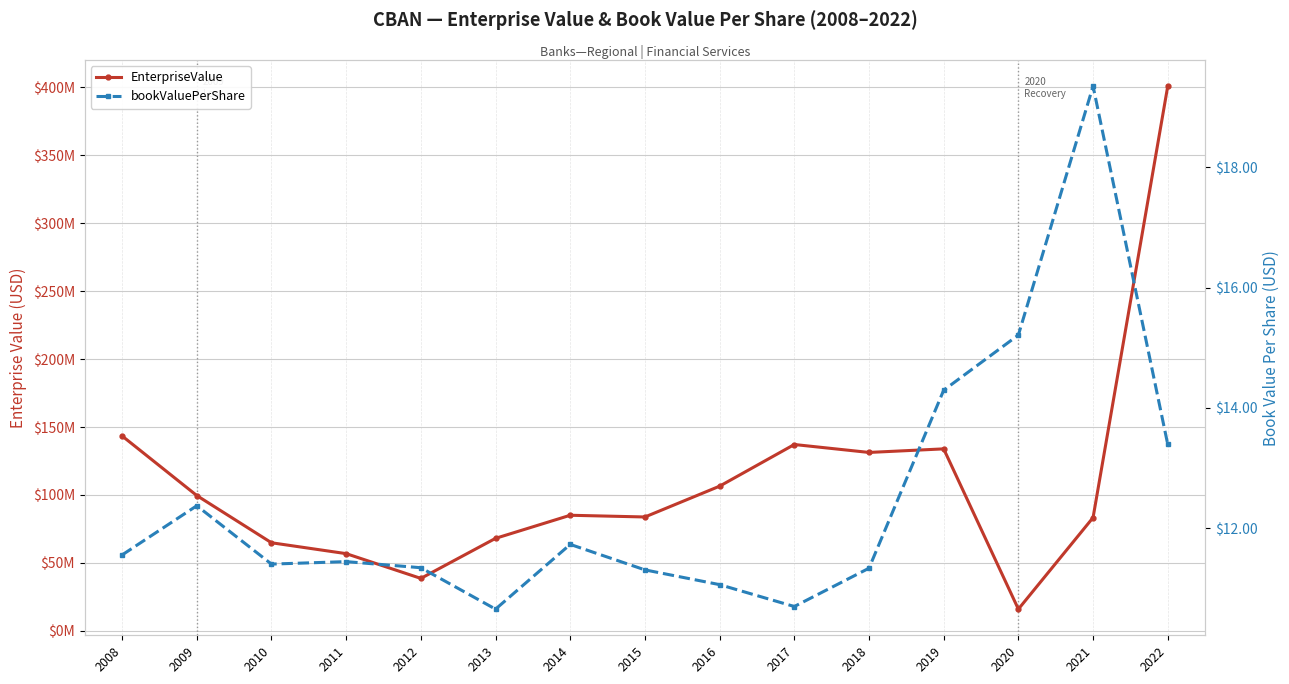

What is the difference between the second highest and second lowest values in the EnterpriseValue series?

104856468.2